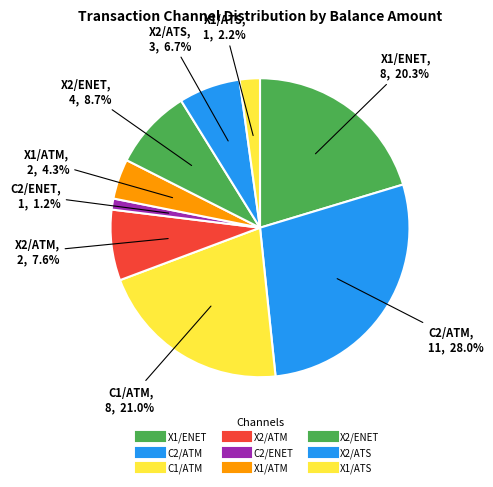

How many slices are in this pie chart?

9